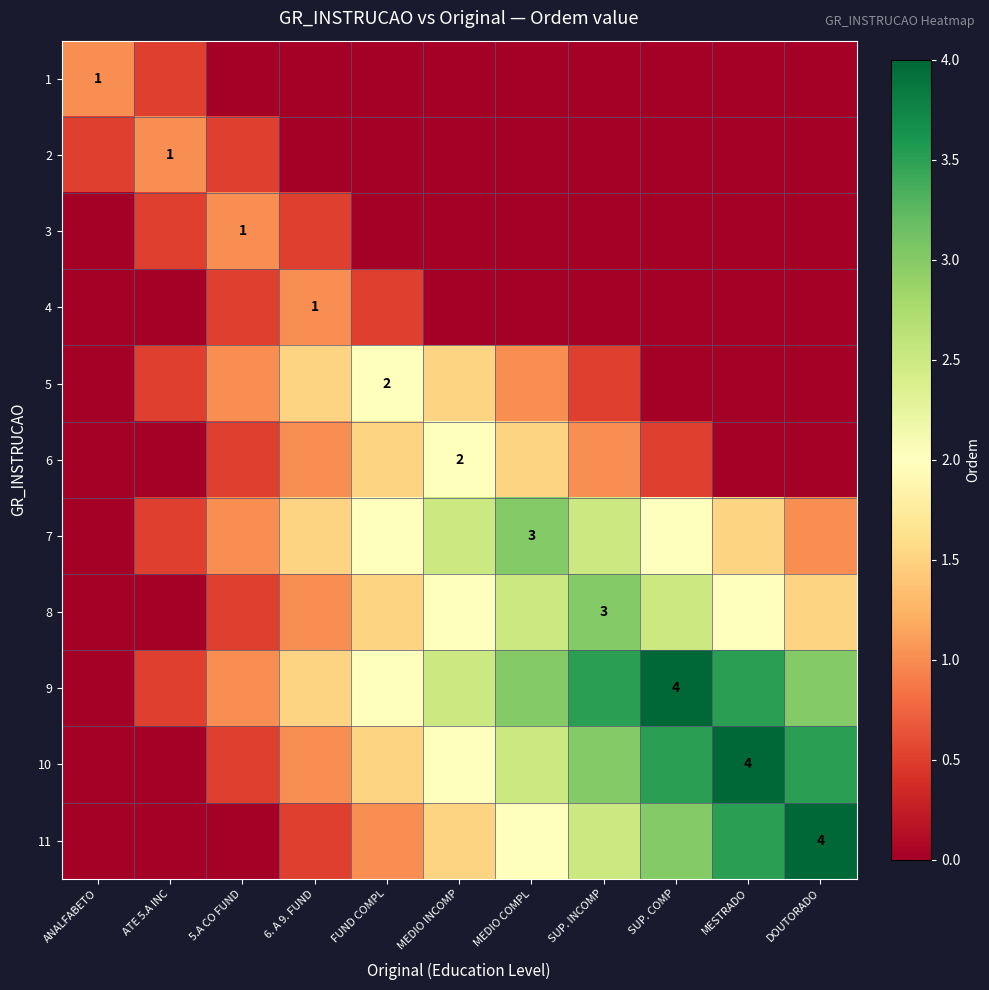

The 4 series shows 1.7 at 6. A 9. FUND. True or false?

False